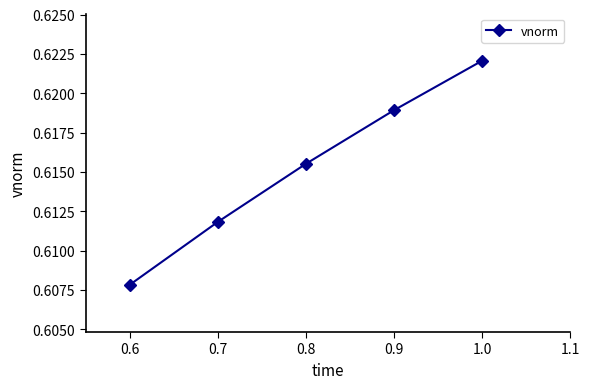

What is the sum of the values at 0.8 and 0.9?

1.2